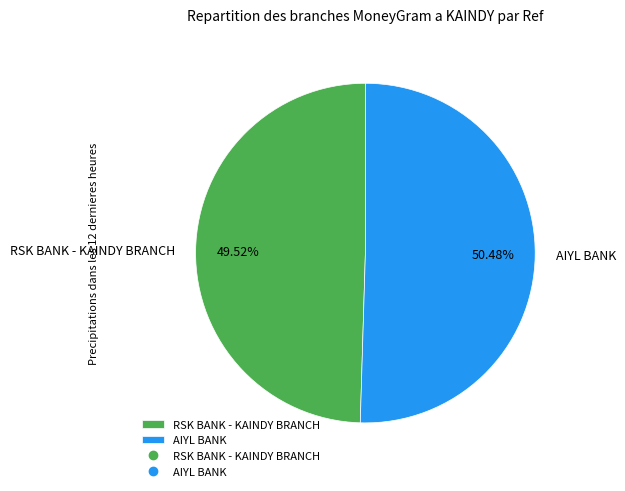

What percentage do AIYL BANK and RSK BANK - KAINDY BRANCH together represent?

100.0%